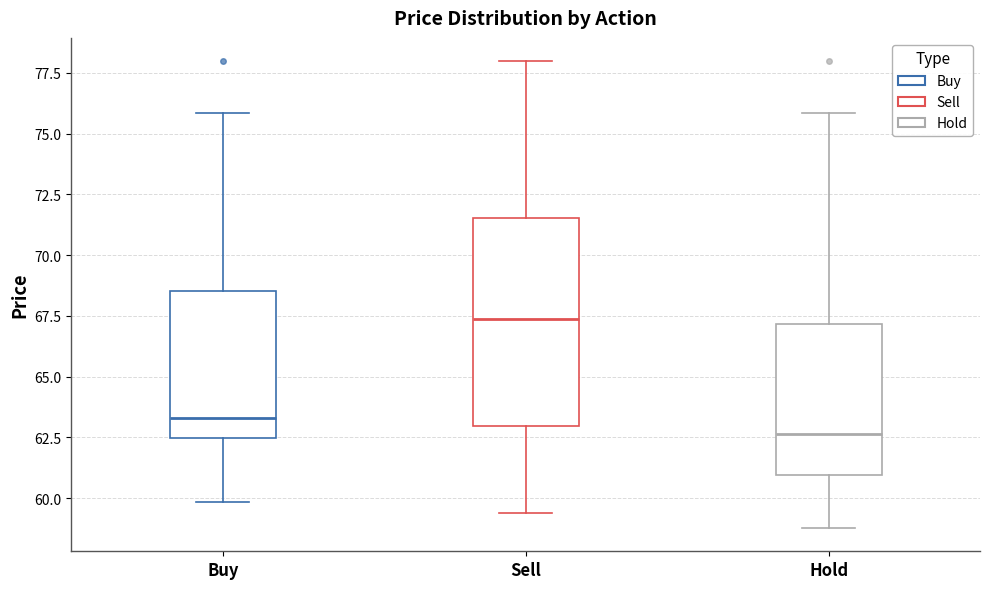

Which box's median line is the highest?

Sell